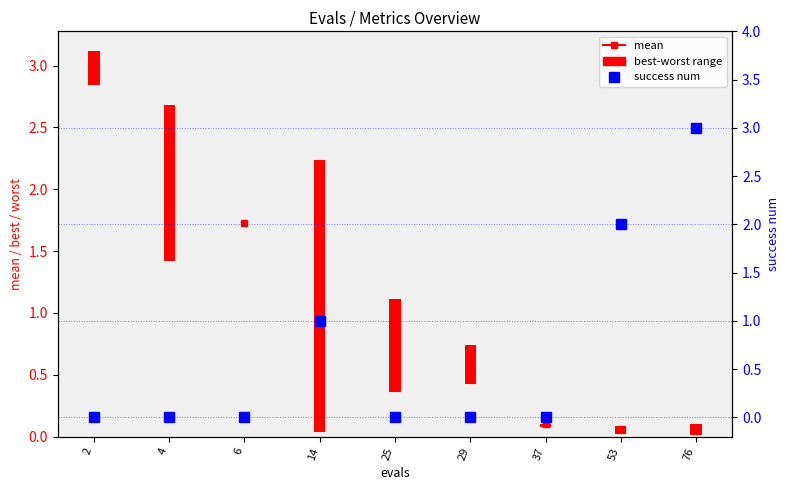

What is the sum of all success num values?

6.0